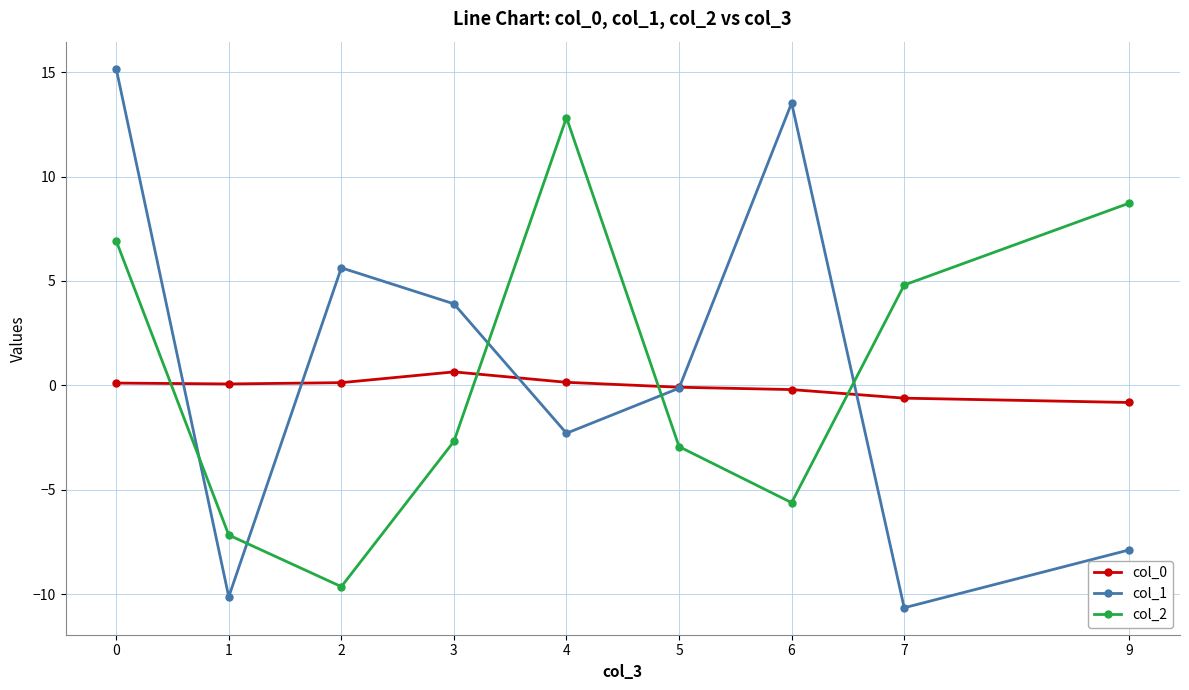

What is the total value across all series at 5?

-3.2